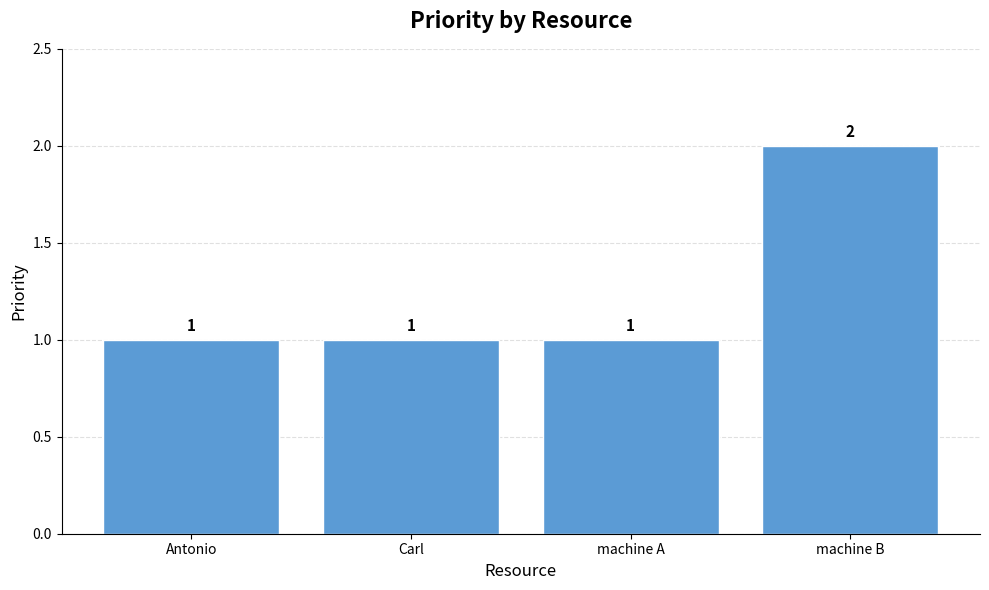

Reading left to right, list all the values displayed in this chart.

1	1	1	2